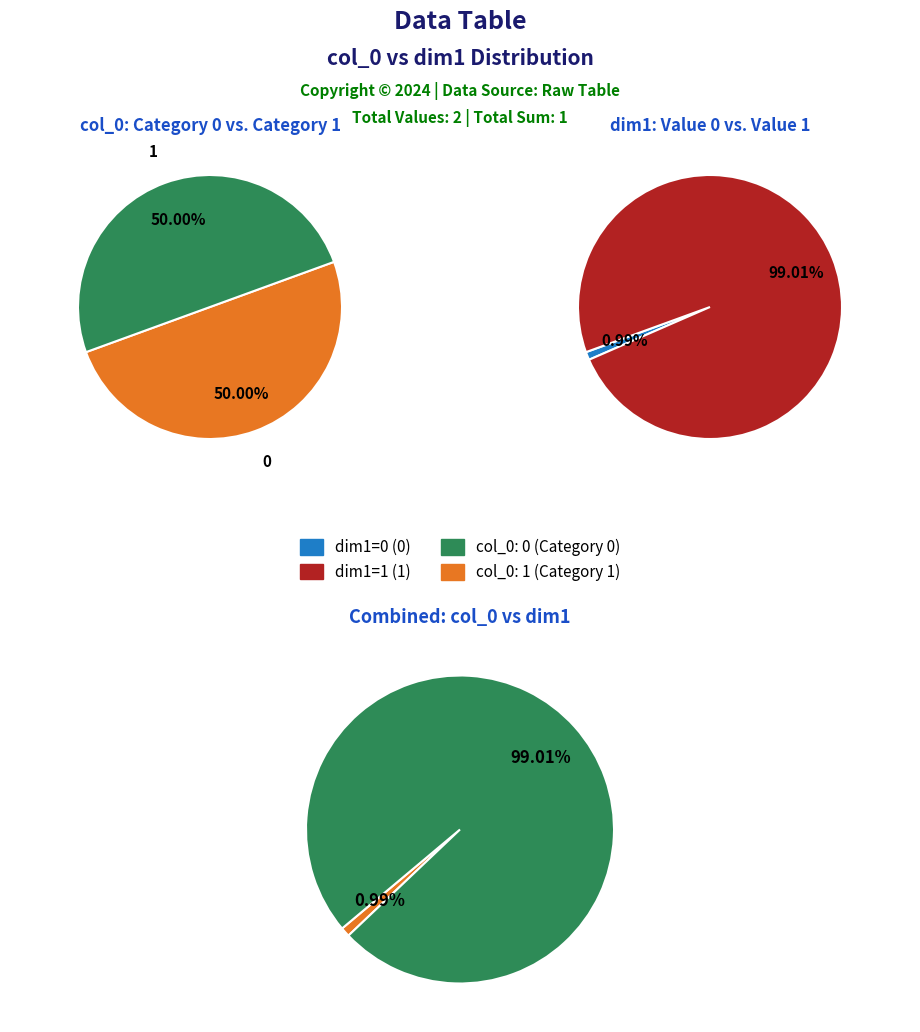

Is the sum of 1 and 0 greater than half?

Yes